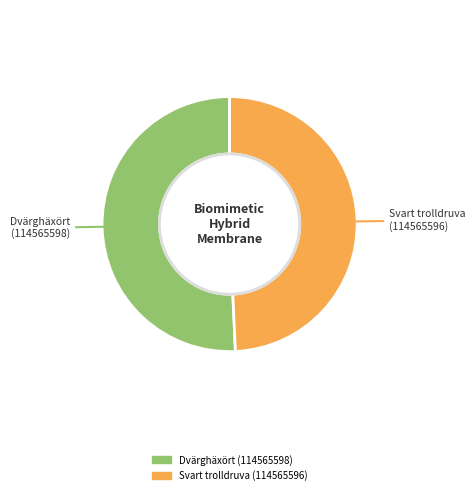

True or false: Svart trolldruva (114565596) accounts for 49% of the total.

True